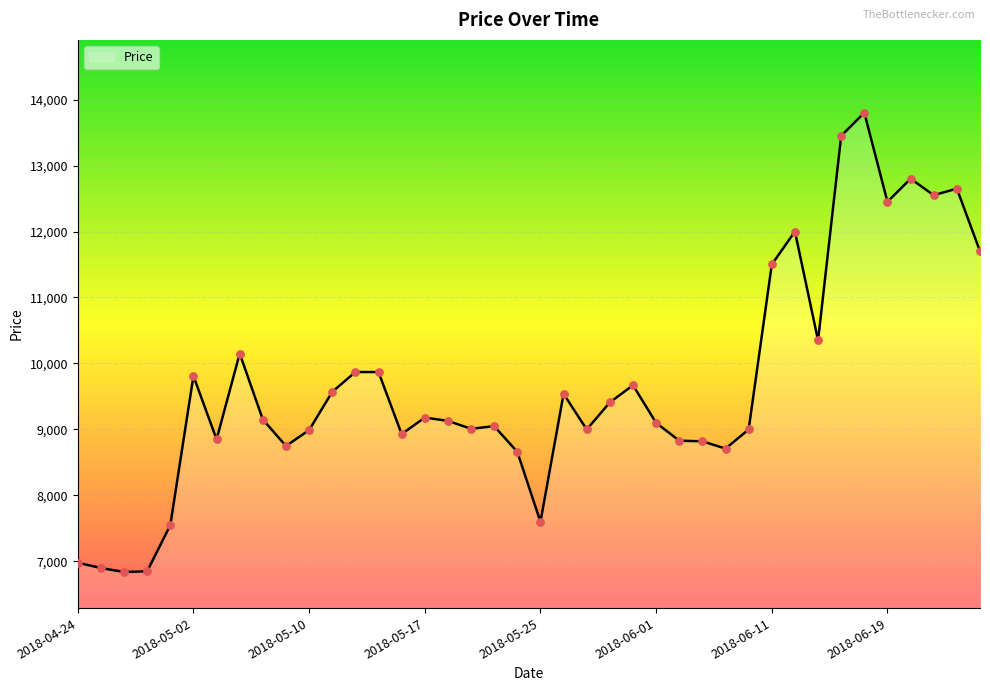

What is the minimum value shown in the chart?

6840